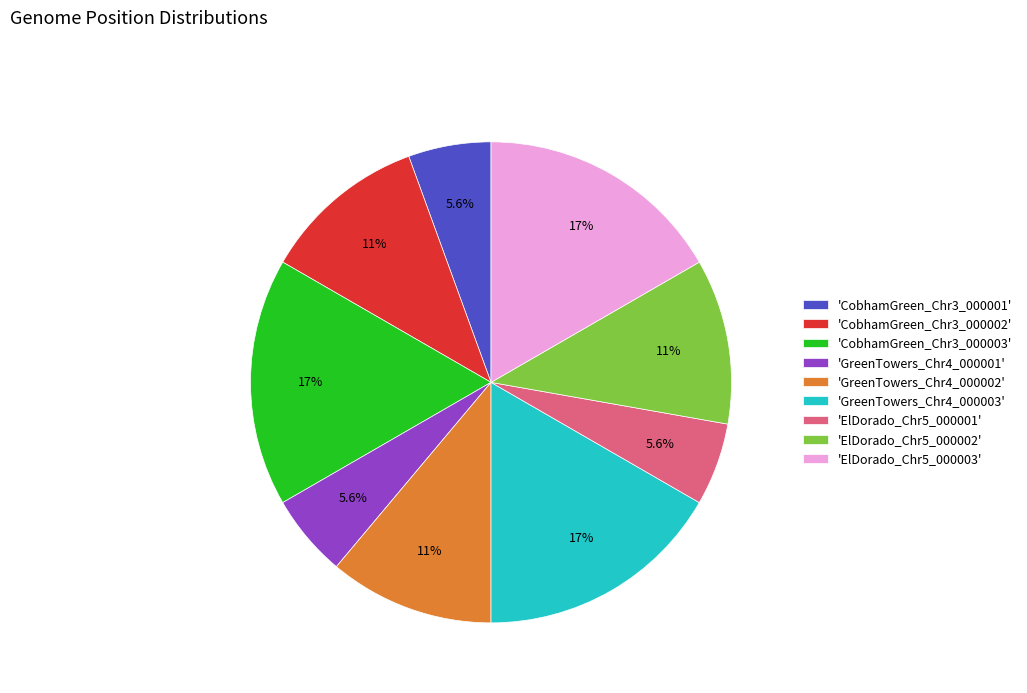

Is the sum of 'CobhamGreen_Chr3_000001' and 'ElDorado_Chr5_000002' greater than half?

No